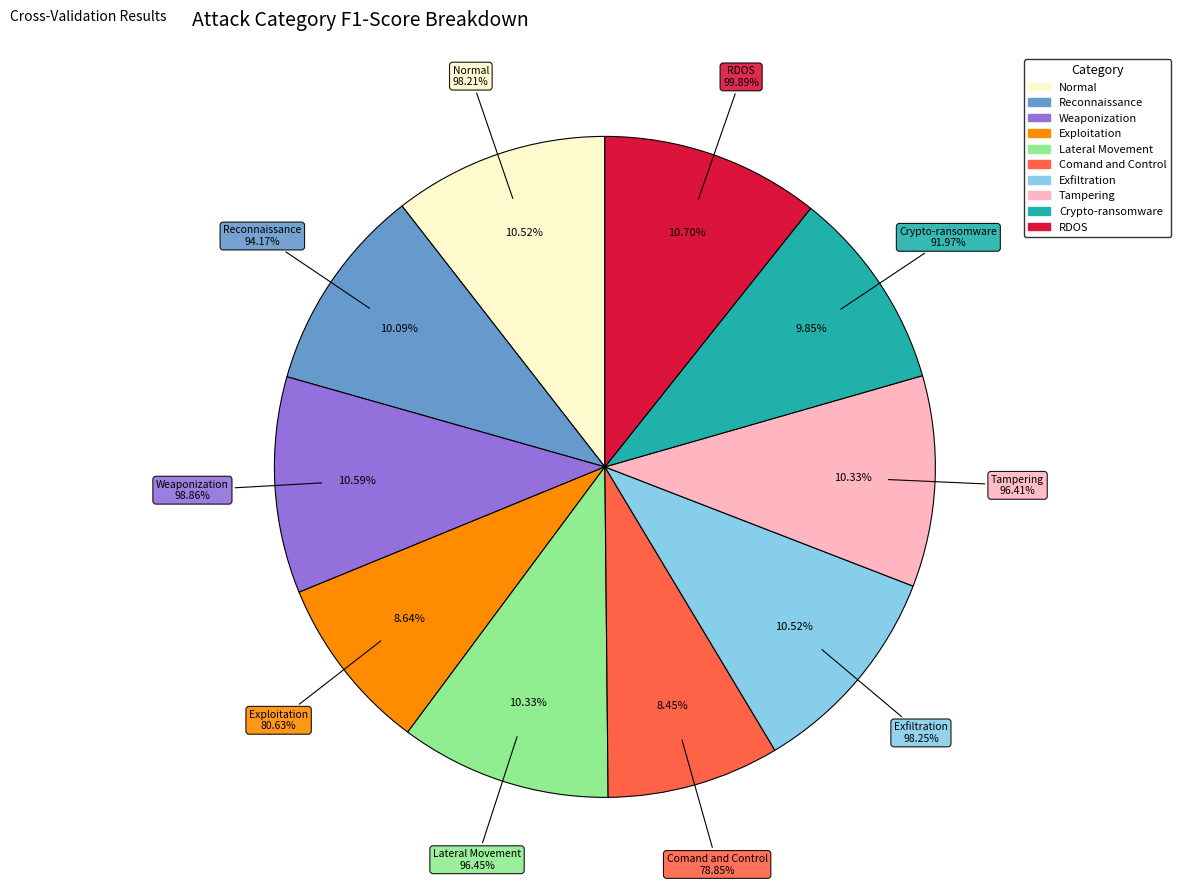

What is the total percentage of RDOS and Comand and Control?

19.1%